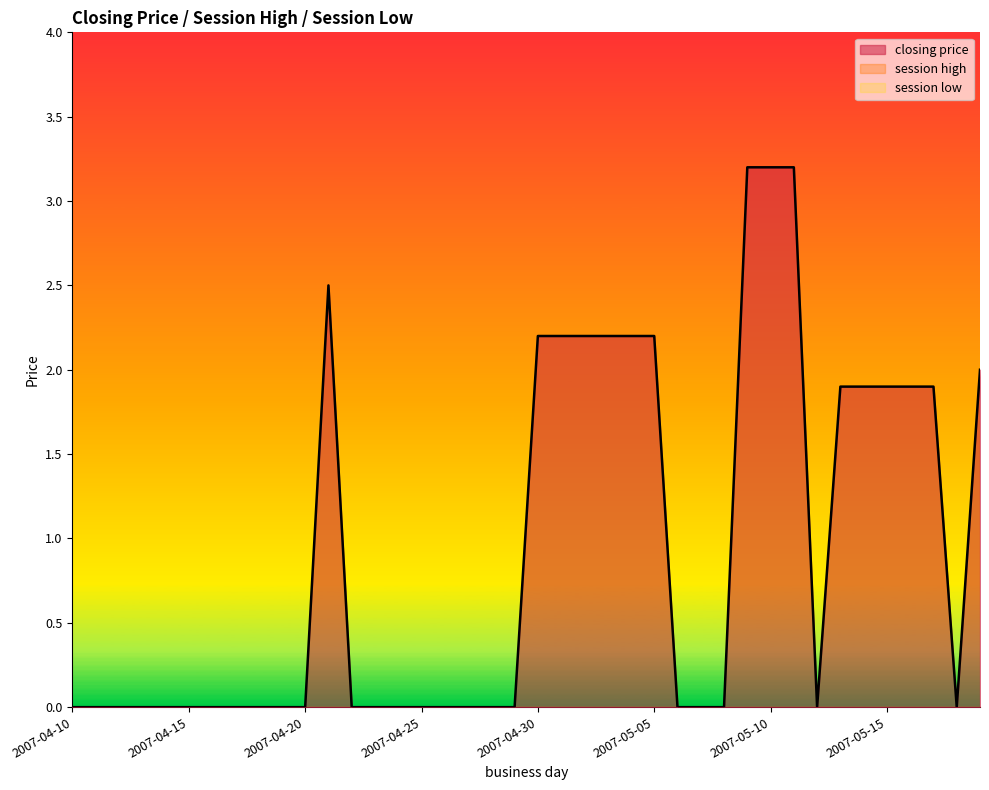

Which series changed the most between 2007-04-13 and 2007-05-02?

closing price